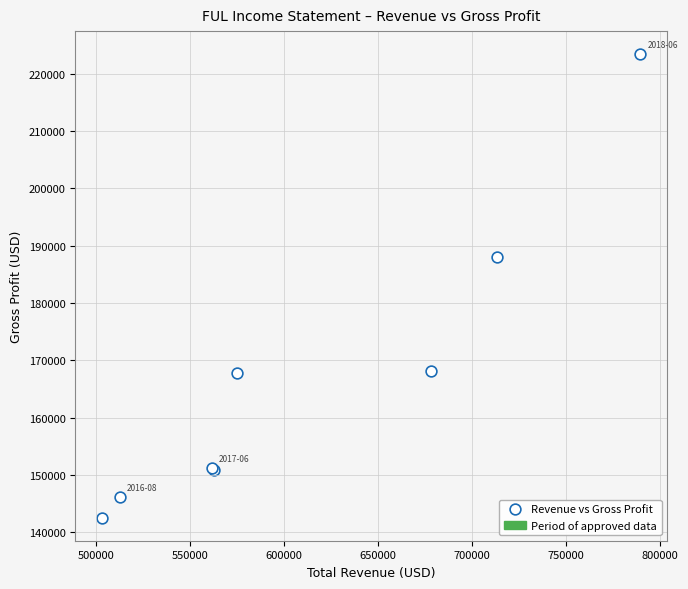

What Y value in the scatter plot is closest to 183000?

188000